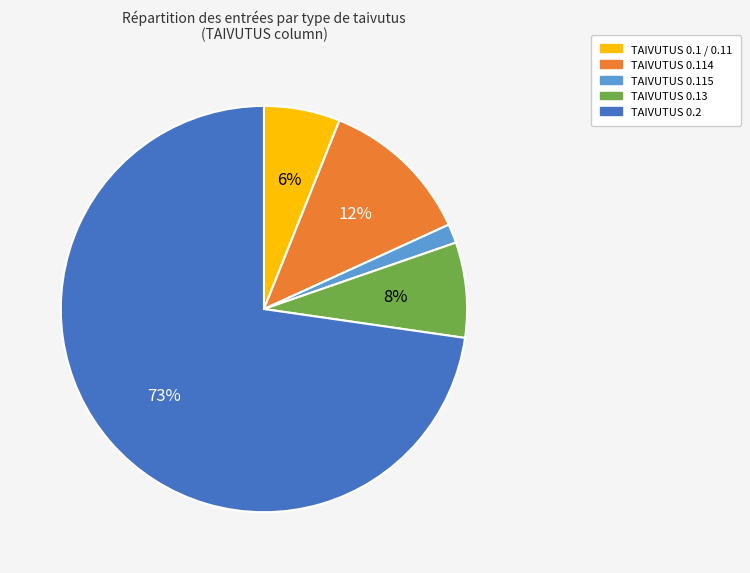

Is there a majority slice in this chart?

Yes